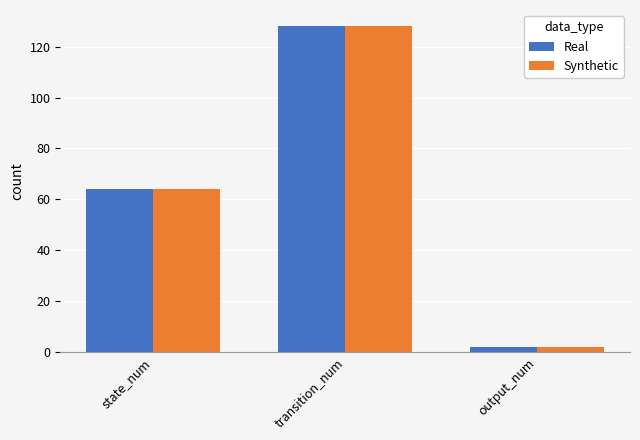

What is the label of the 3rd bar from the left?

output_num